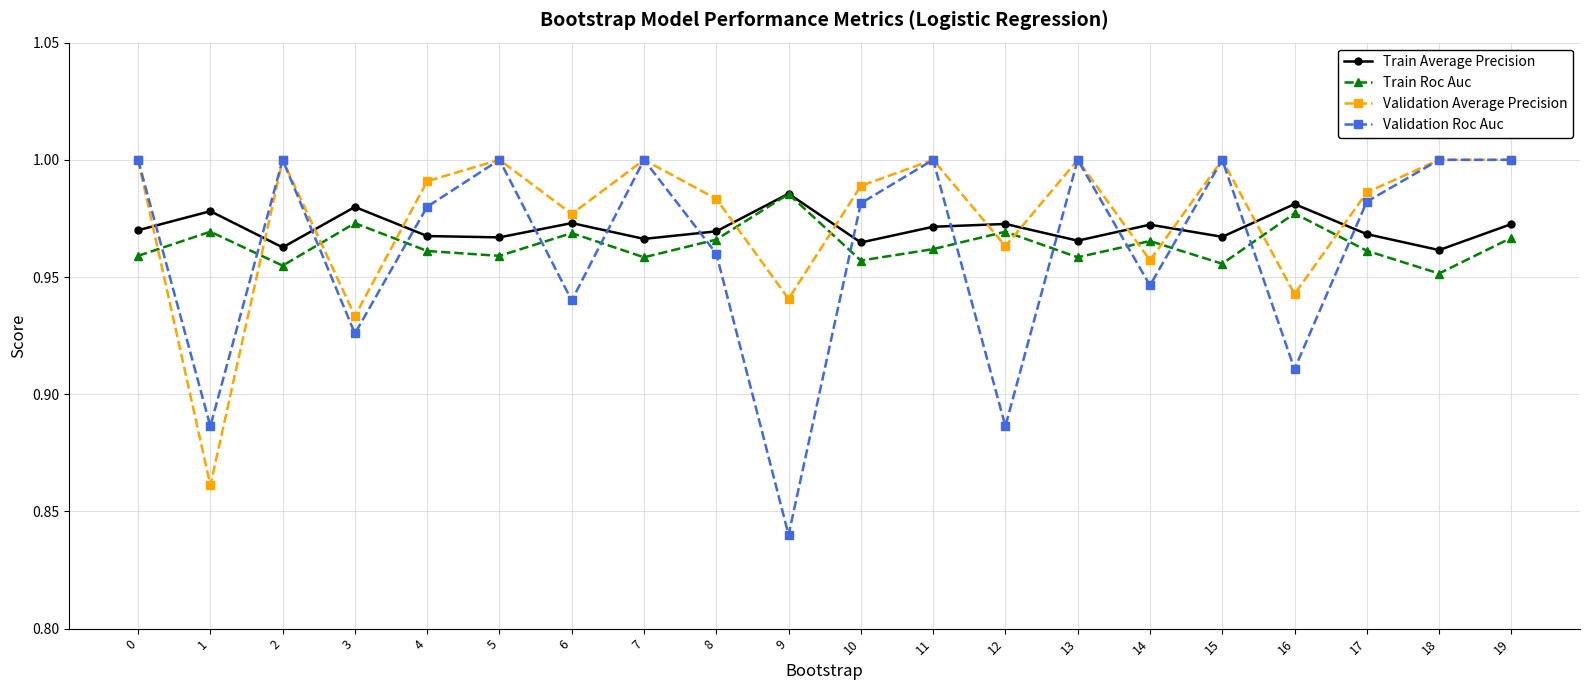

At how many categories does at least one series exceed 0?

20